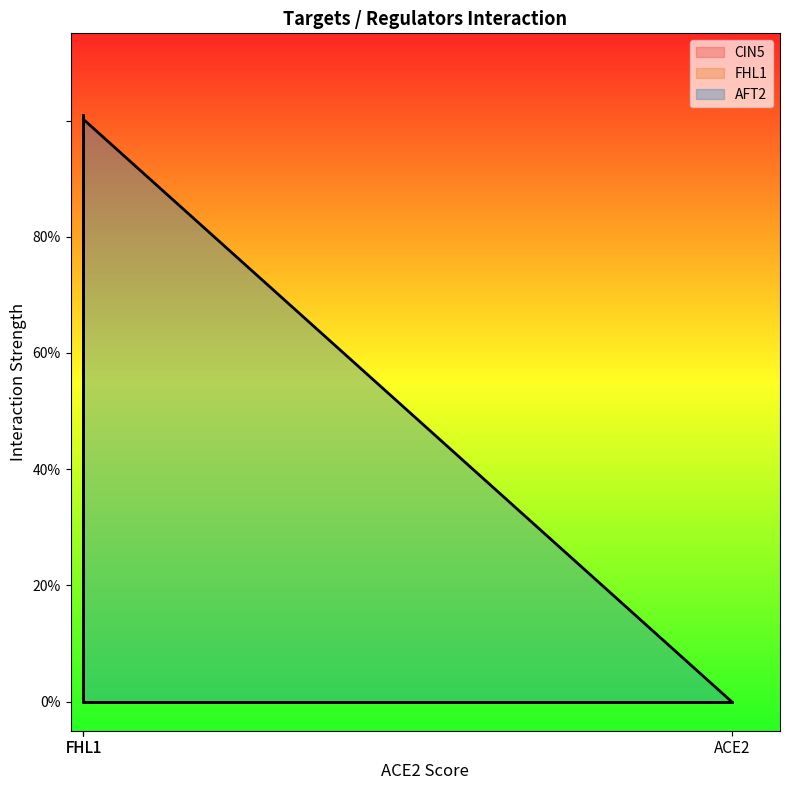

Reading left to right, transcribe all the data shown in this chart.

CIN5: 0.0	0.0	1.0	1.0
FHL1: 0.0	0.0	1.0	1.0
AFT2: 0.0	1.0	0.0	0.0